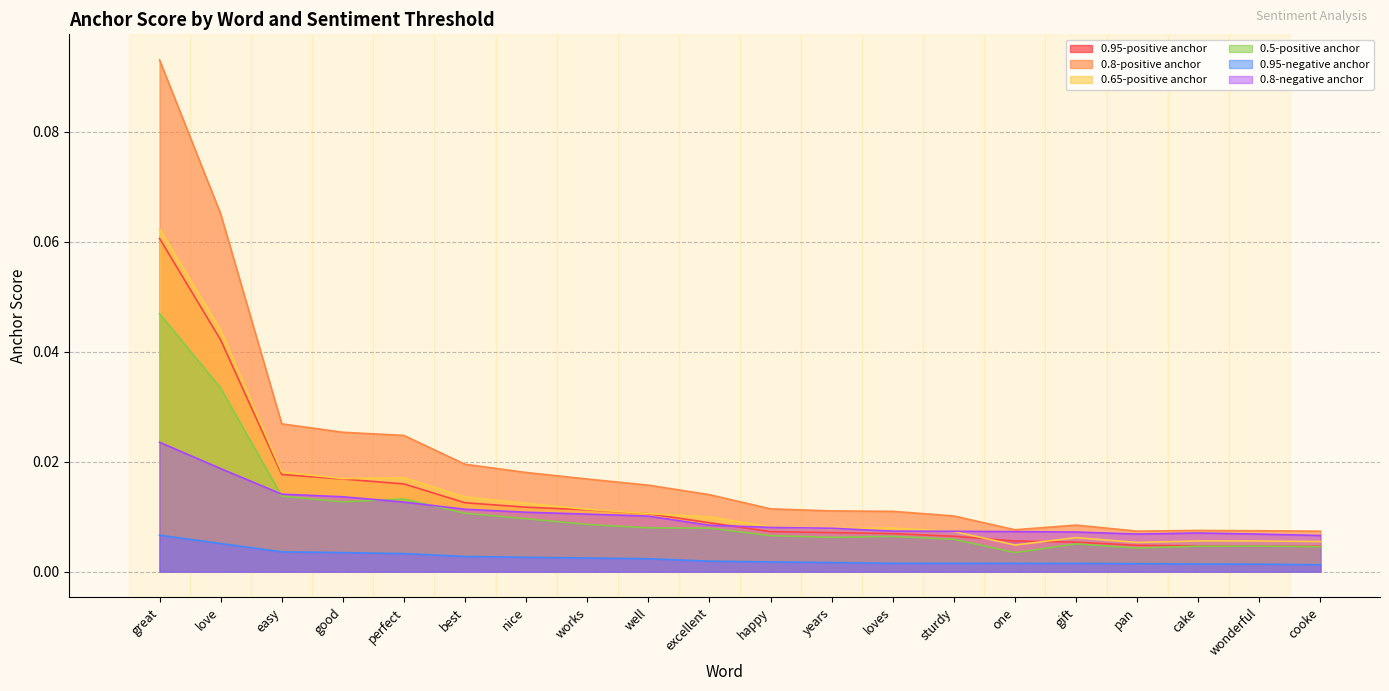

List the labels in order of 0.95-negative anchor value, largest first.

great, love, easy, good, perfect, best, nice, works, well, excellent, happy, years, loves, sturdy, one, gift, pan, cake, wonderful, cooke